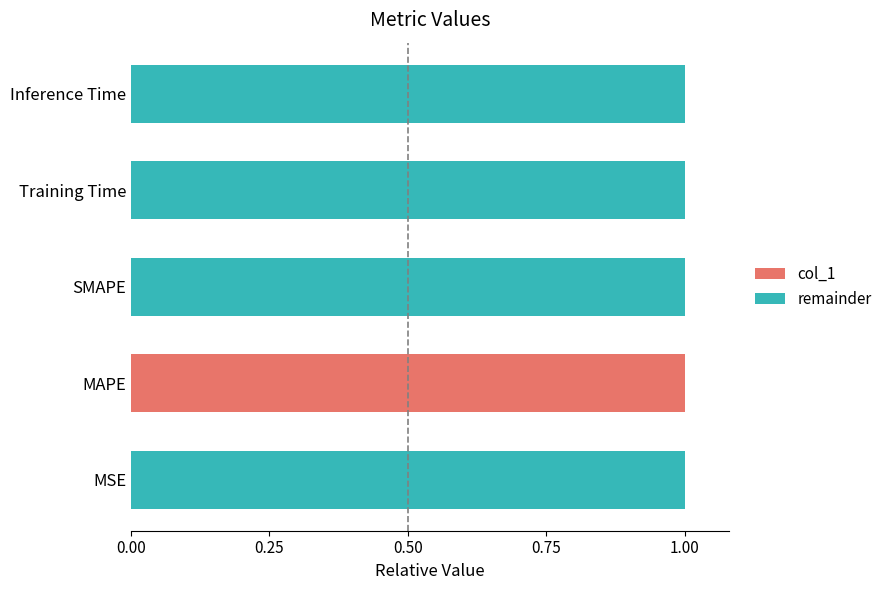

The value of col_1 at Inference Time is 0.0. True or false?

True